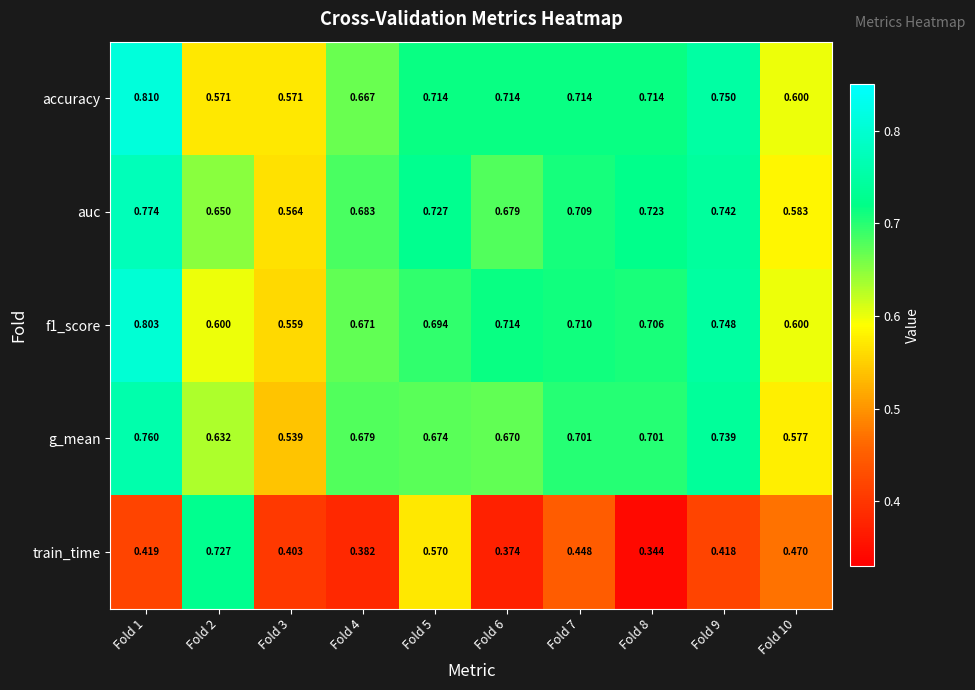

Which series has the largest total across all categories?

auc